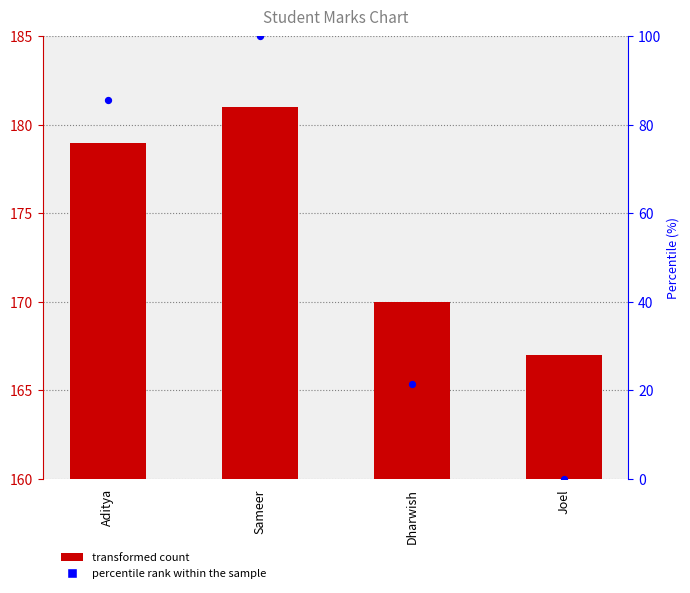

Which series contains the highest Y value?

Marks